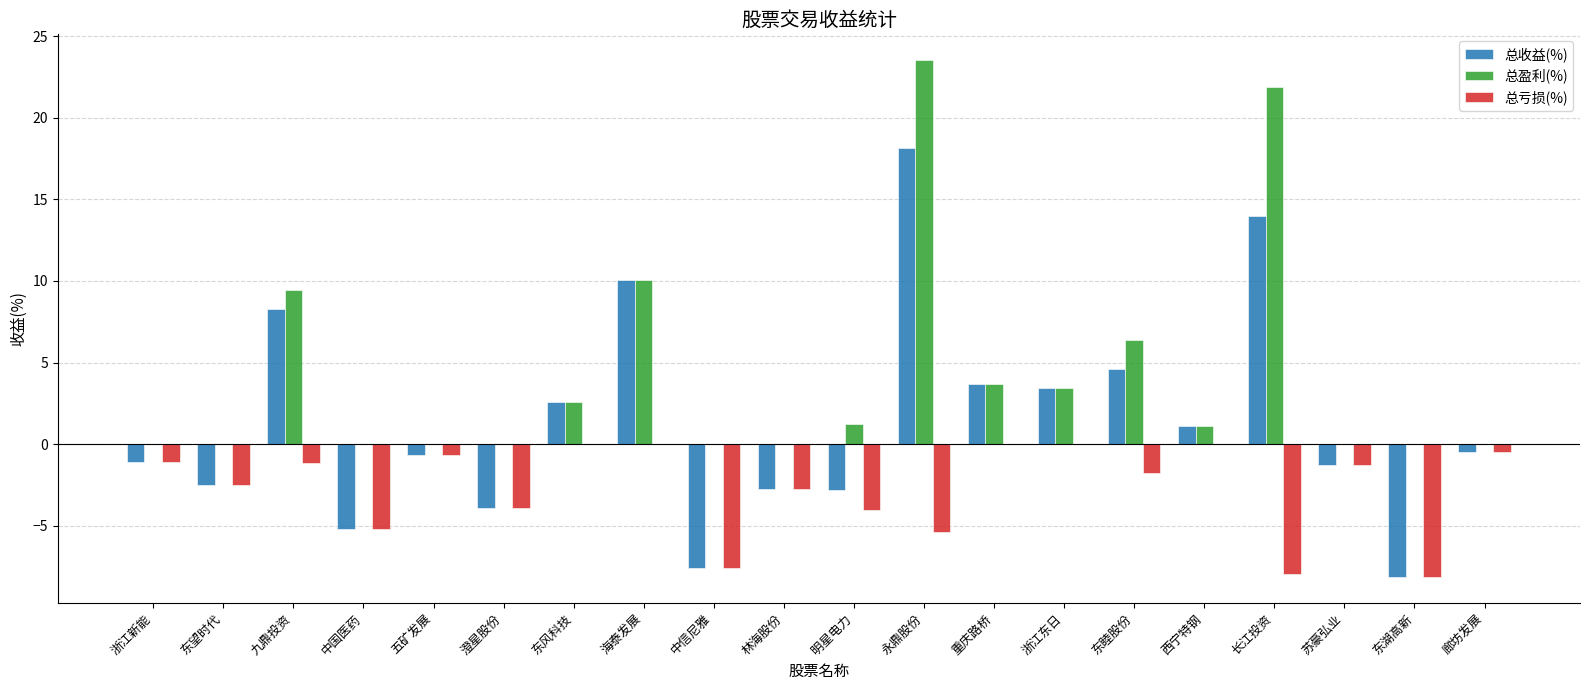

Does the chart contain stacked bars?

No